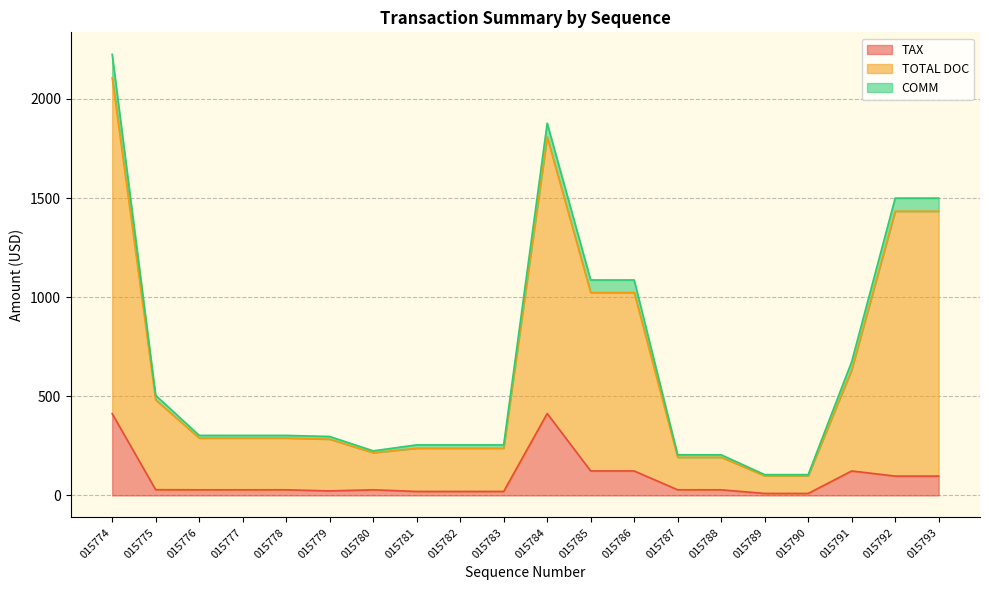

What is the approximate value of TAX at 015793?

97.7